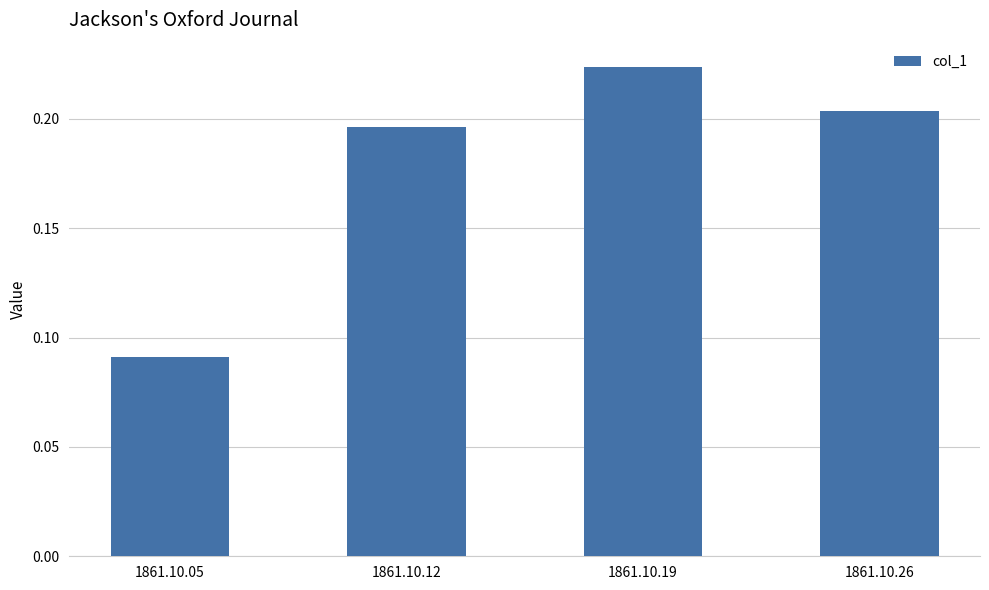

Which label corresponds to the smallest value in the chart?

1861.10.05